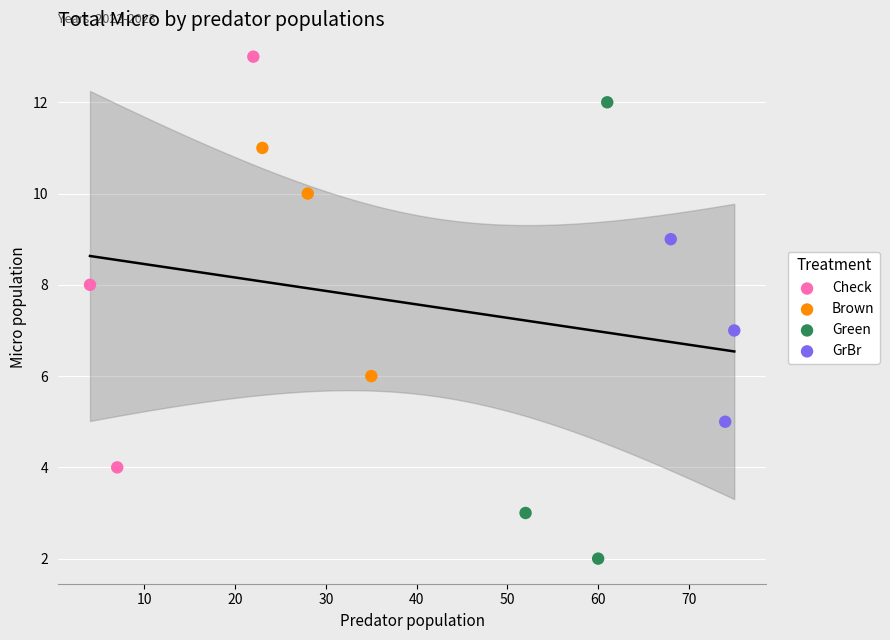

Which series reaches the maximum Y coordinate?

Check